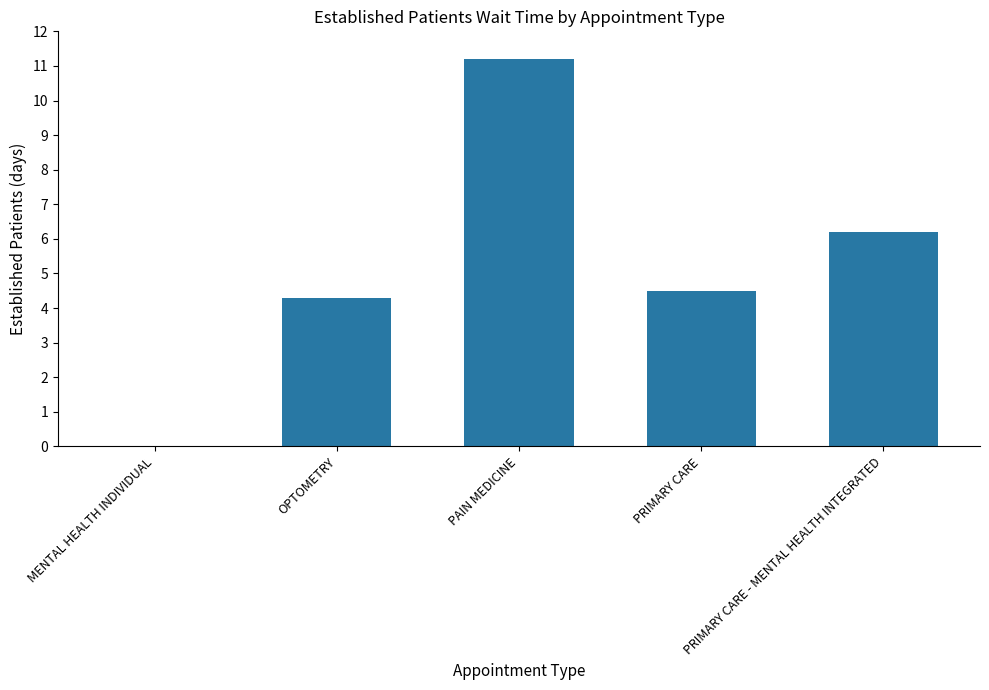

What is the greatest value displayed?

11.2